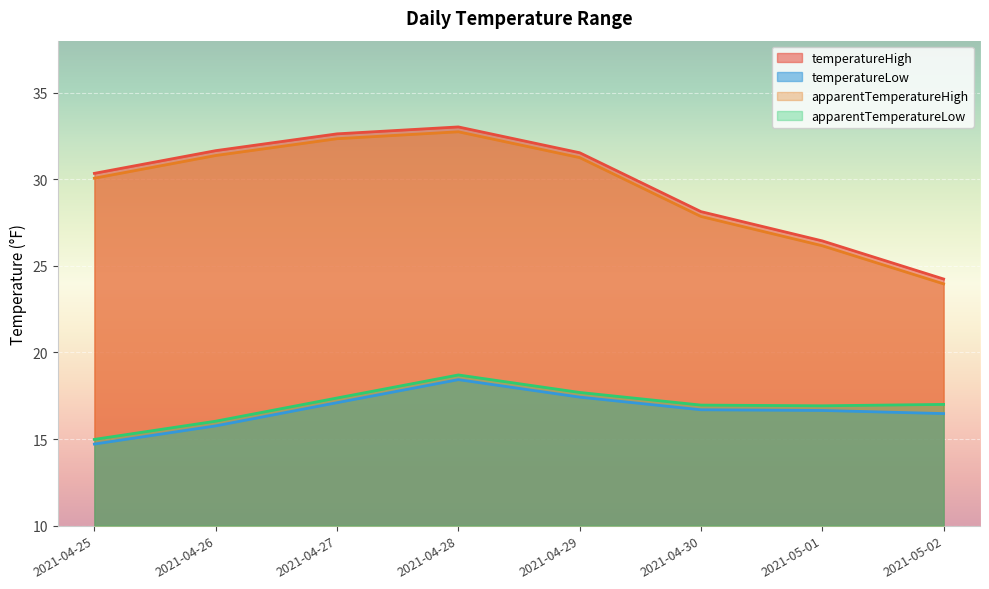

How many data points does each series have?

8